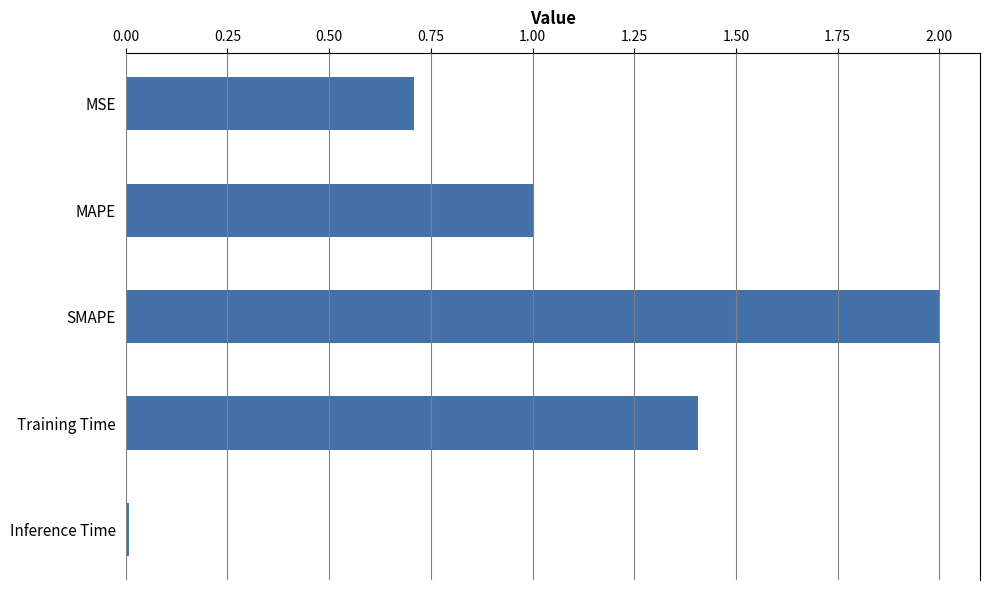

Are the bars grouped side by side (vs. stacked)?

No